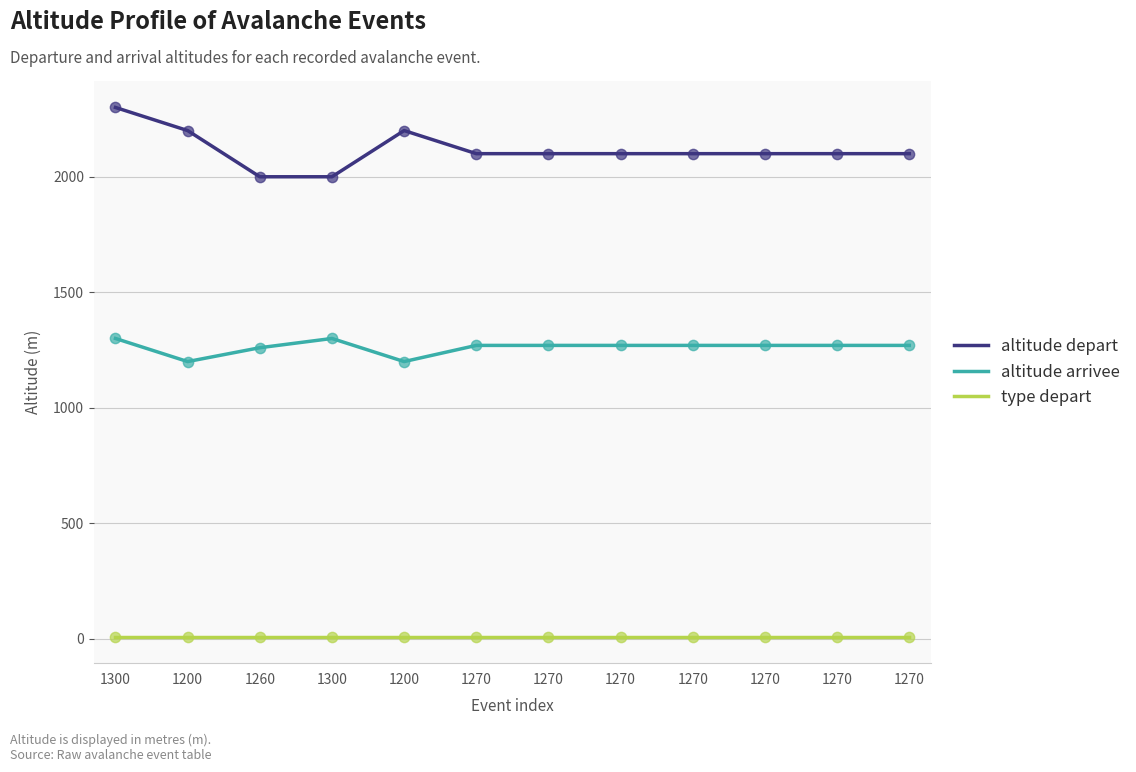

At how many categories does at least one series exceed 343?

12